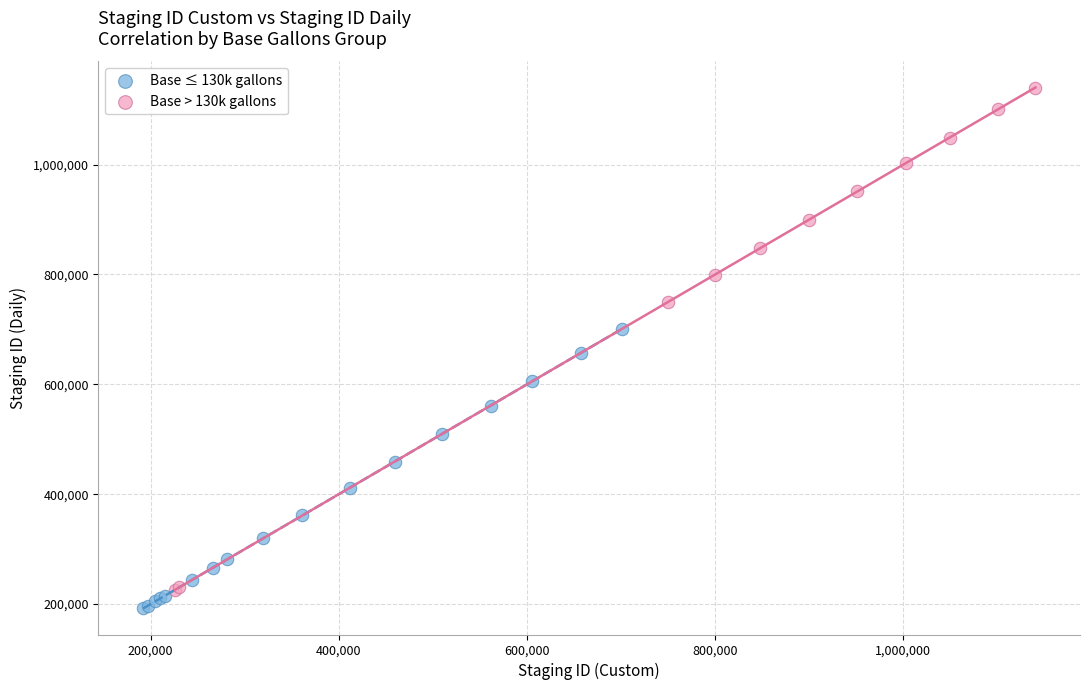

Which series has the largest Y range (max minus min)?

Base > 130k gallons